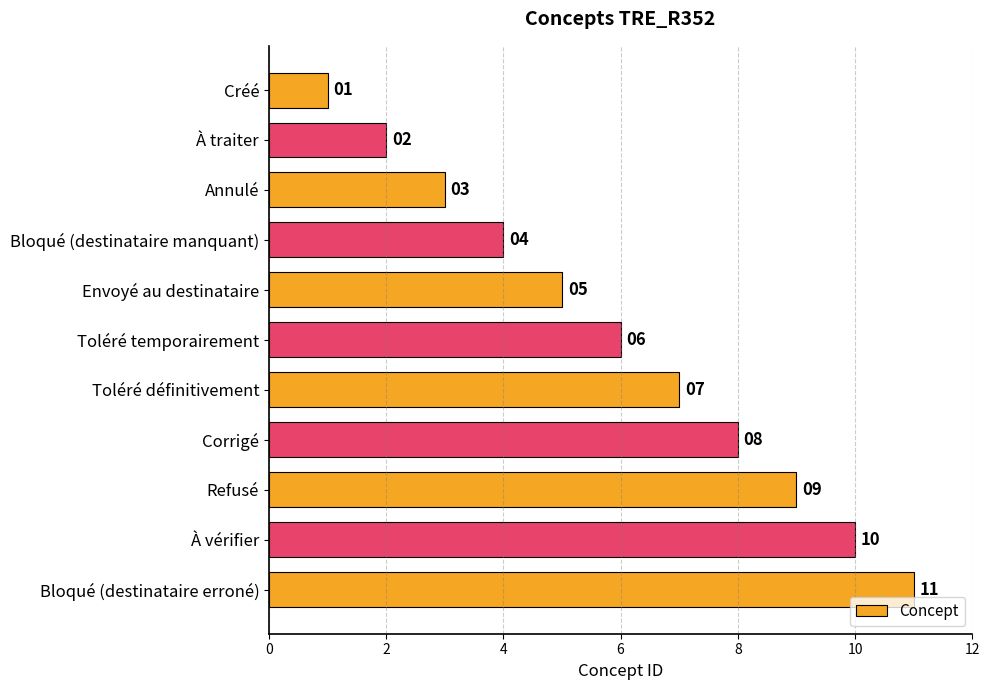

What is the label of the 1st bar from the top?

Créé